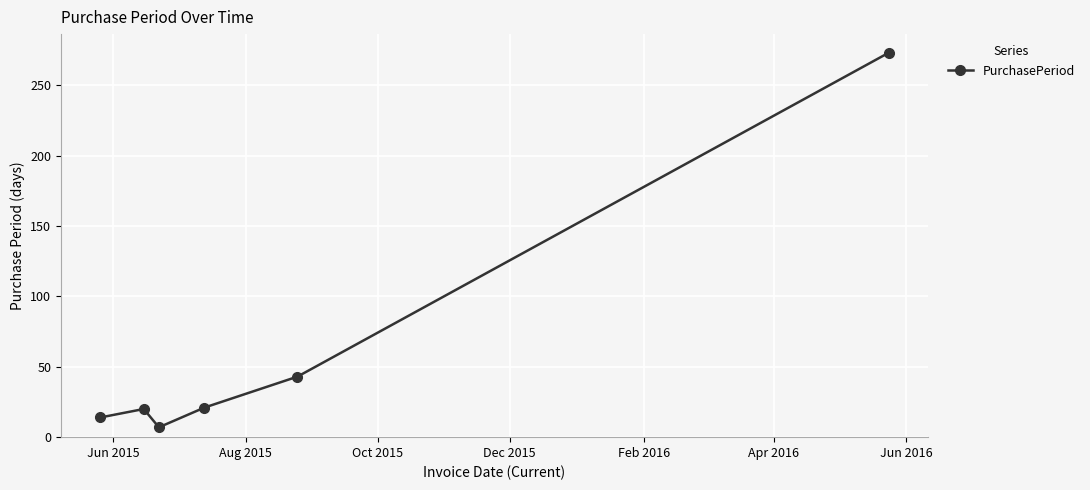

What is the difference between the maximum and minimum values?

266